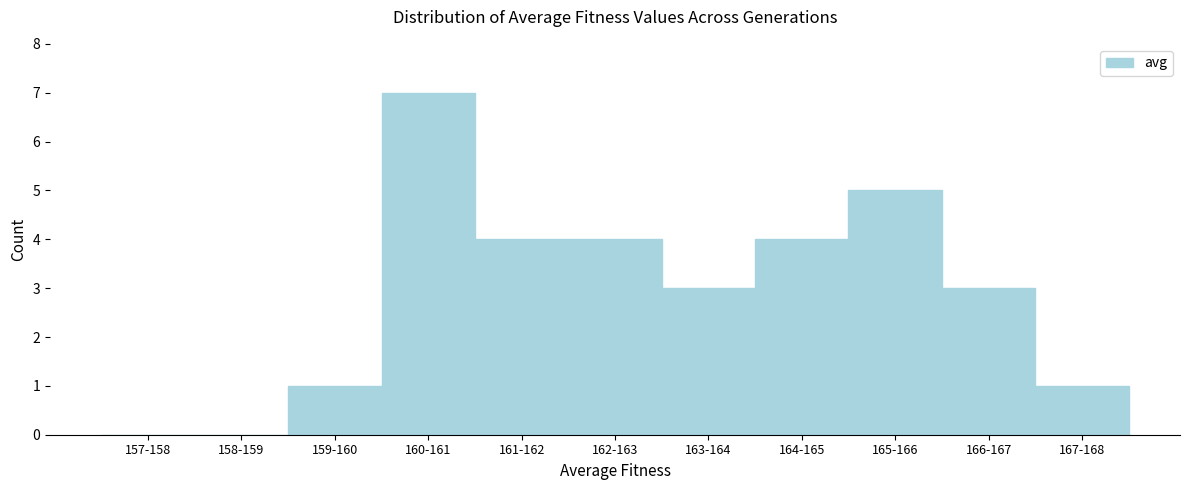

Reading left to right, list all the values displayed in this chart.

157-158=0	158-159=0	159-160=1	160-161=7	161-162=4	162-163=4	163-164=3	164-165=4	165-166=5	166-167=3	167-168=1